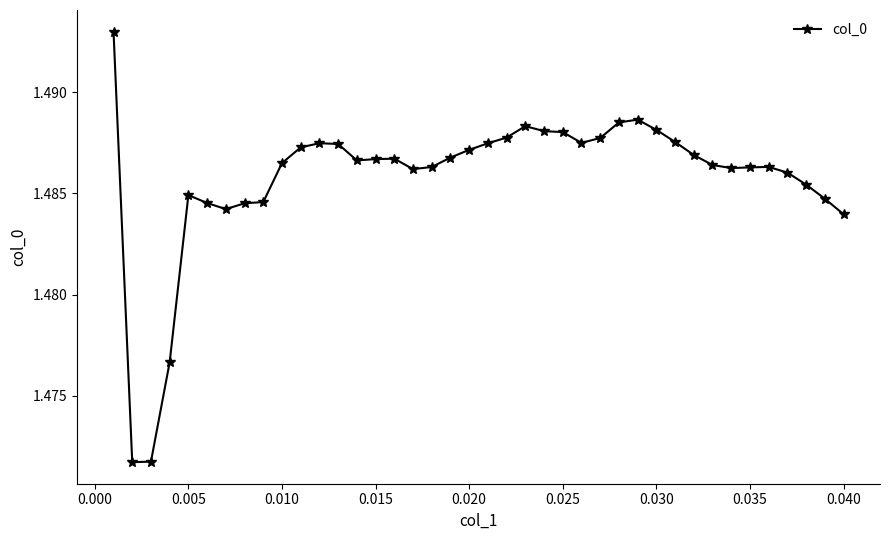

True or false: there are more than 2 points higher than both neighbors.

True